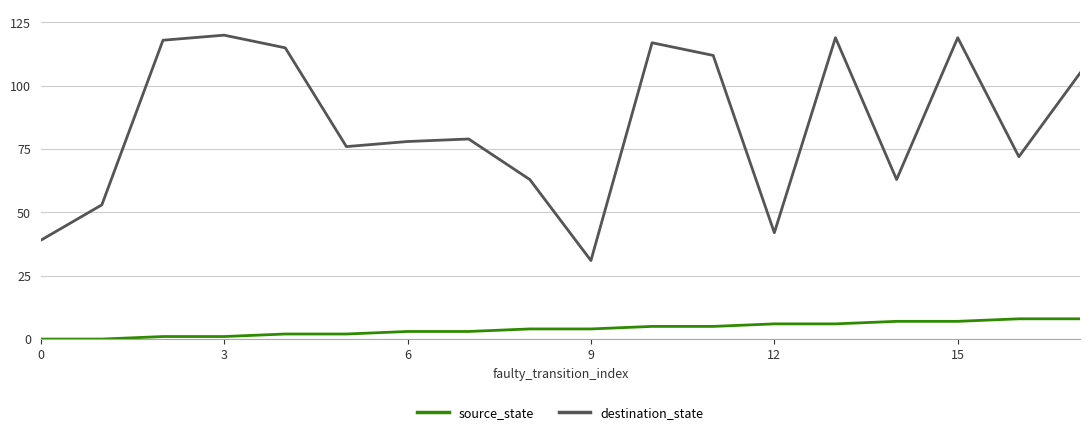

True or false: source_state and destination_state cross at least once.

False